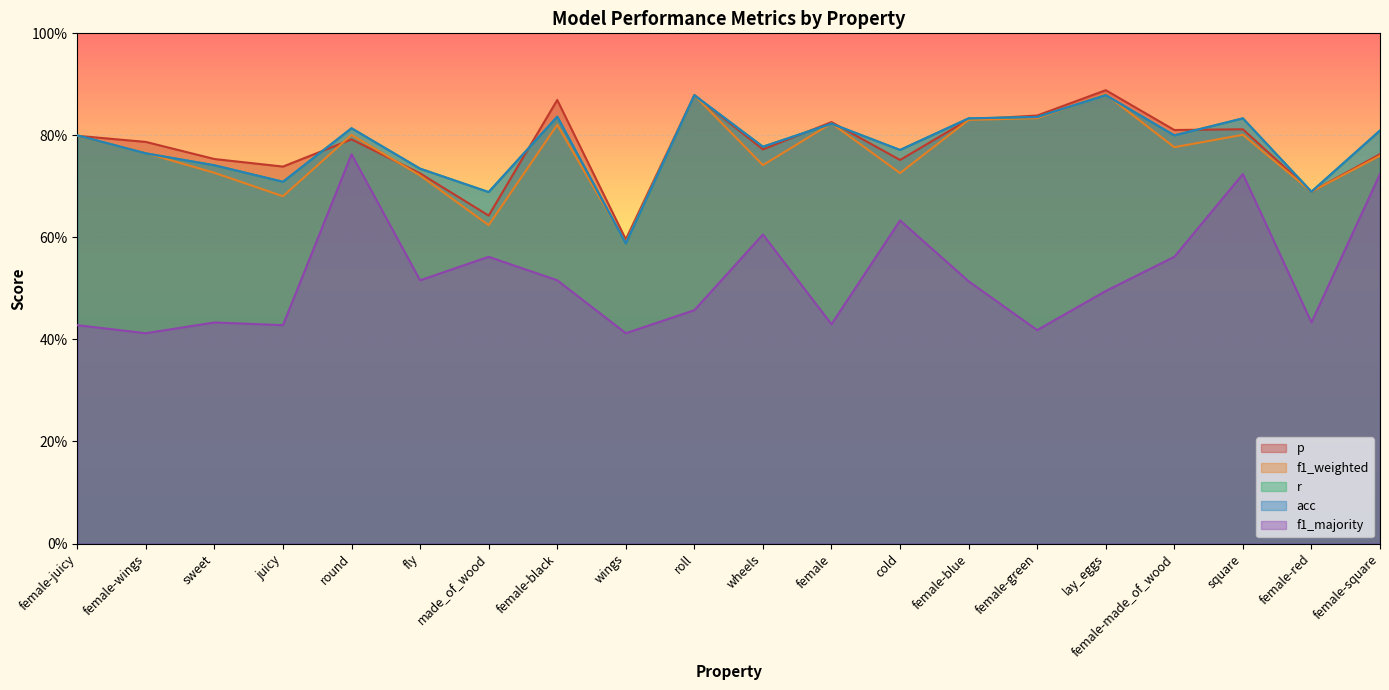

At which category is the sum across all series the highest?

lay_eggs